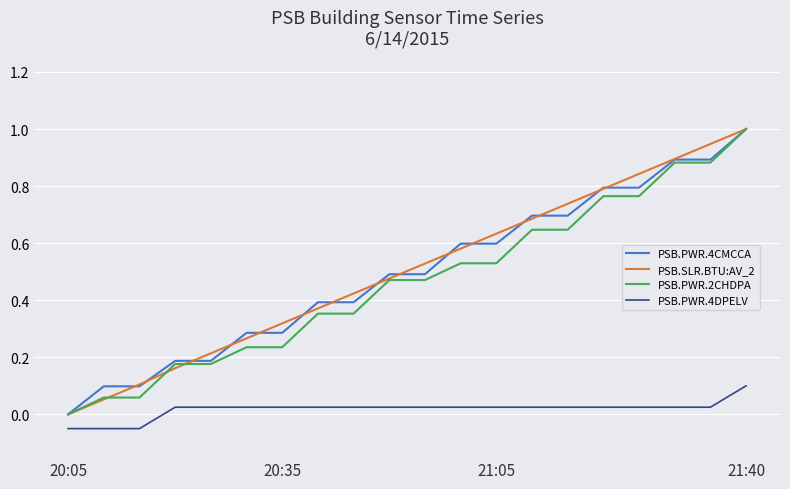

True or false: PSB.PWR.2CHDPA and PSB.PWR.4DPELV intersect in this chart.

False